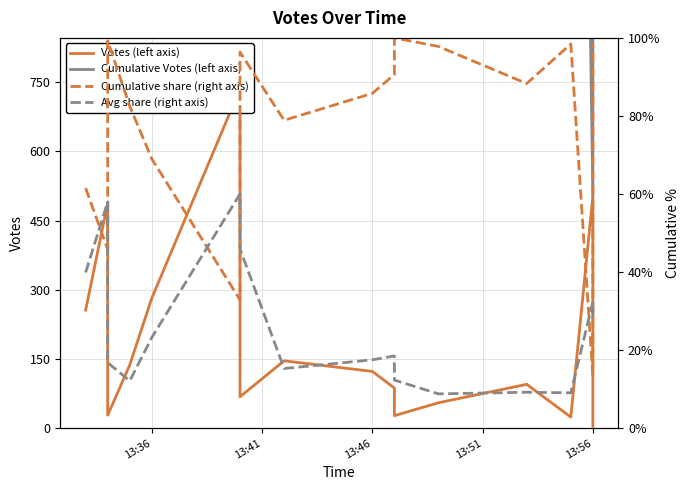

Rank the series by their maximum value, from lowest to highest.

Avg Votes share (right axis), Cumulative share (right axis), Votes (left axis), Cumulative Votes (left axis)